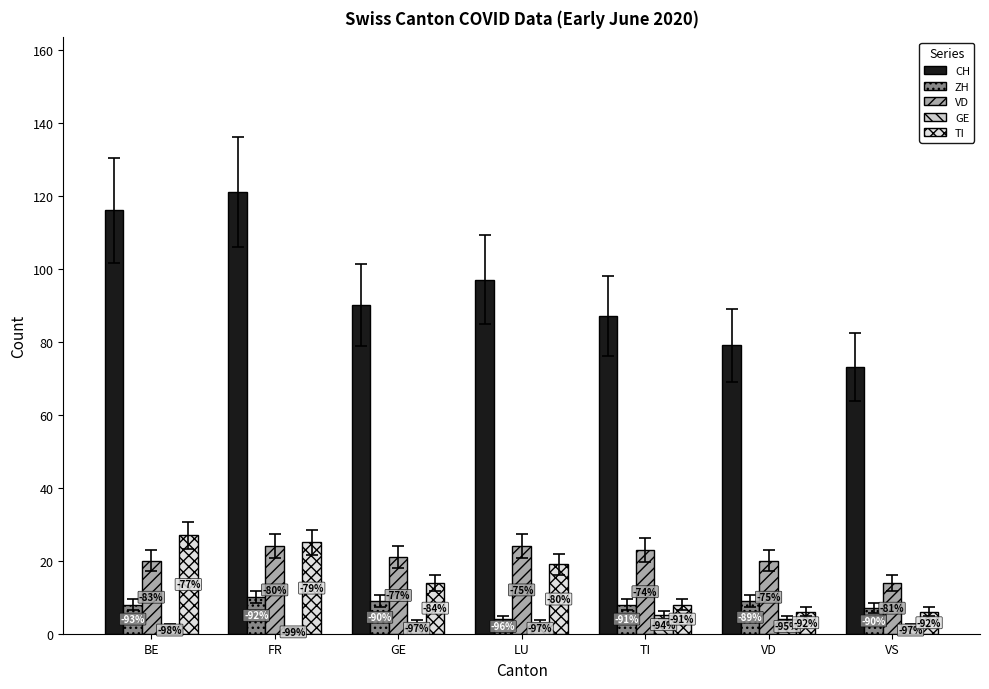

How many bars are there in total?

35